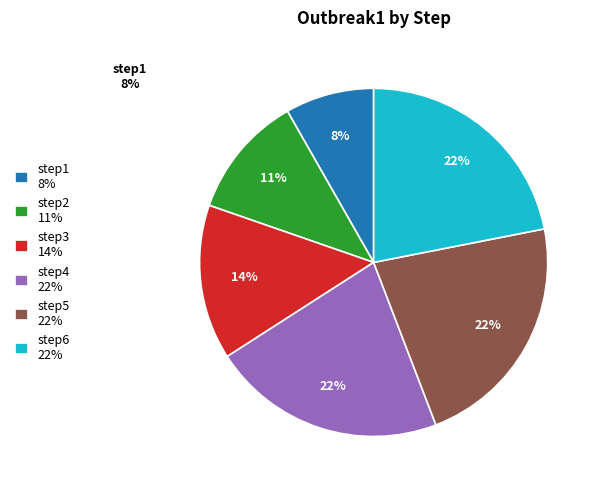

Which has a higher value, step6 or step4?

step6